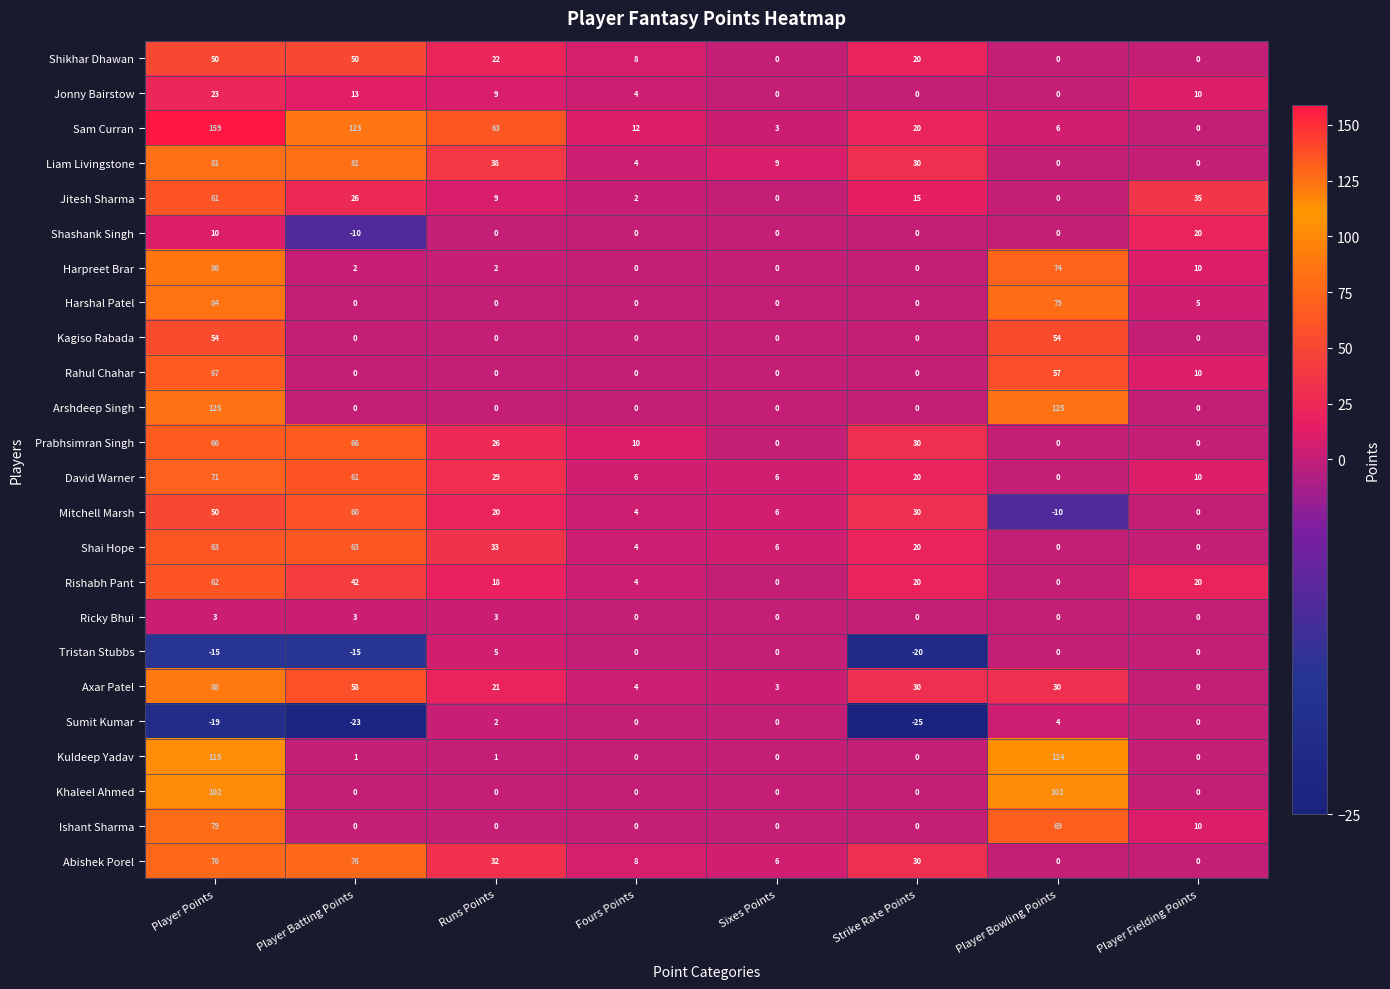

What is the difference between the highest and lowest values at Sixes Points?

9